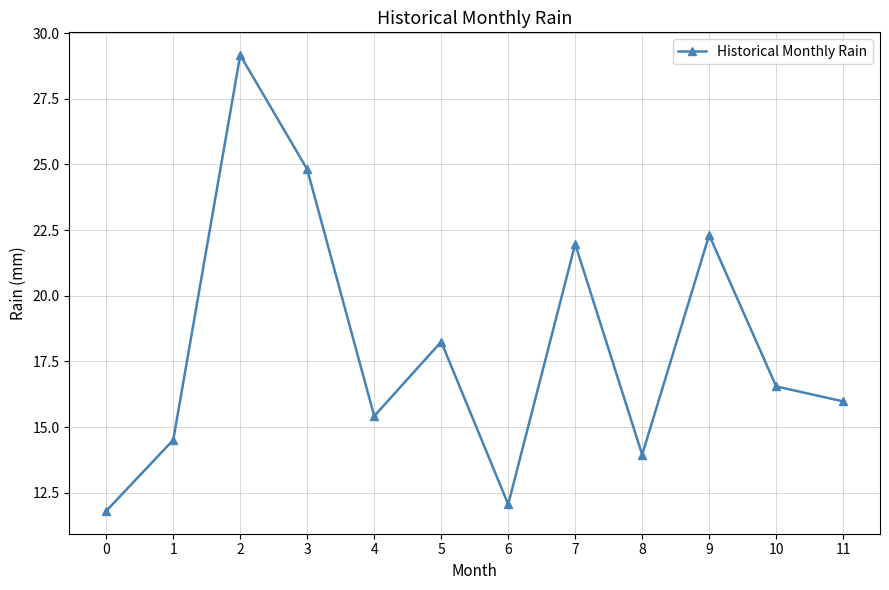

What is the value of the 3rd point from the left?

29.2